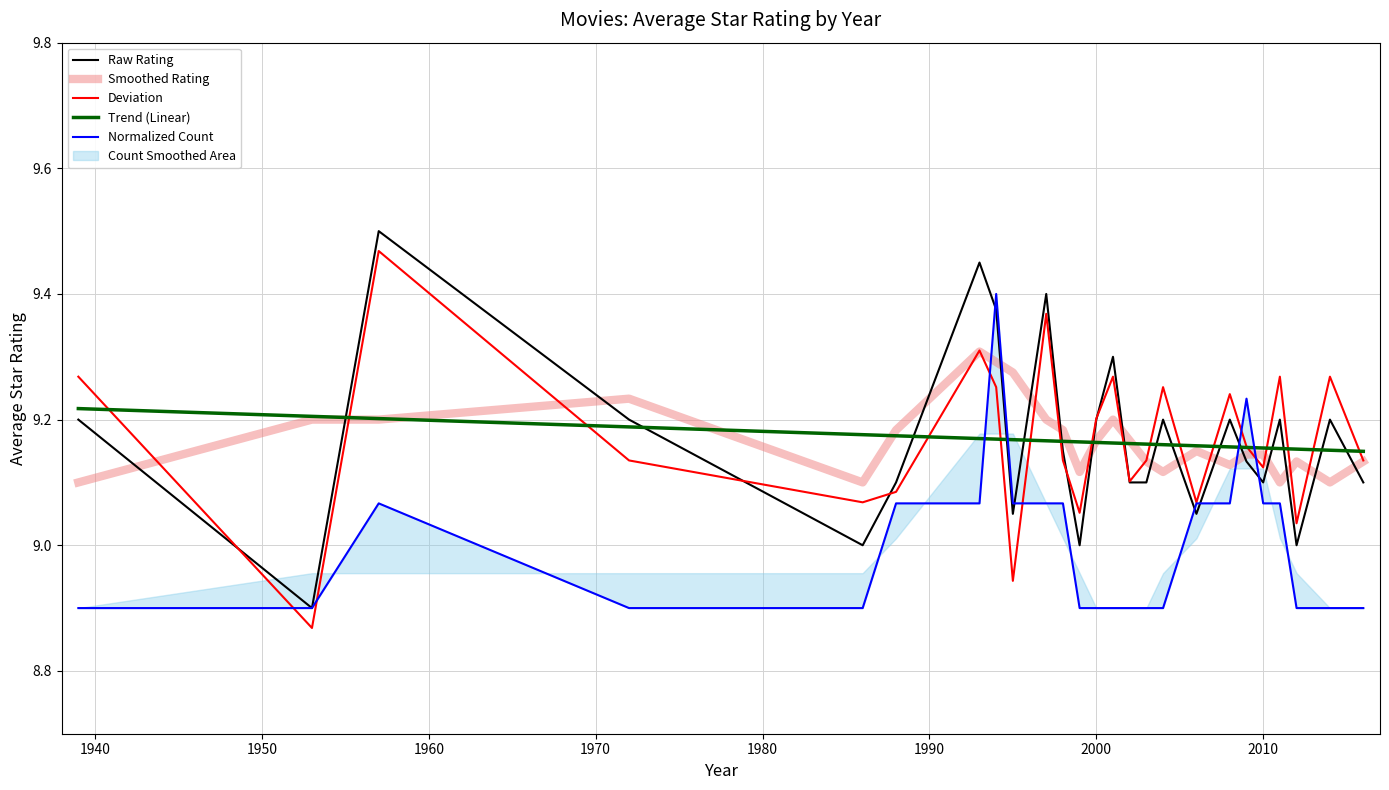

How many intersections are there between Smoothed Rating and Raw Rating?

17